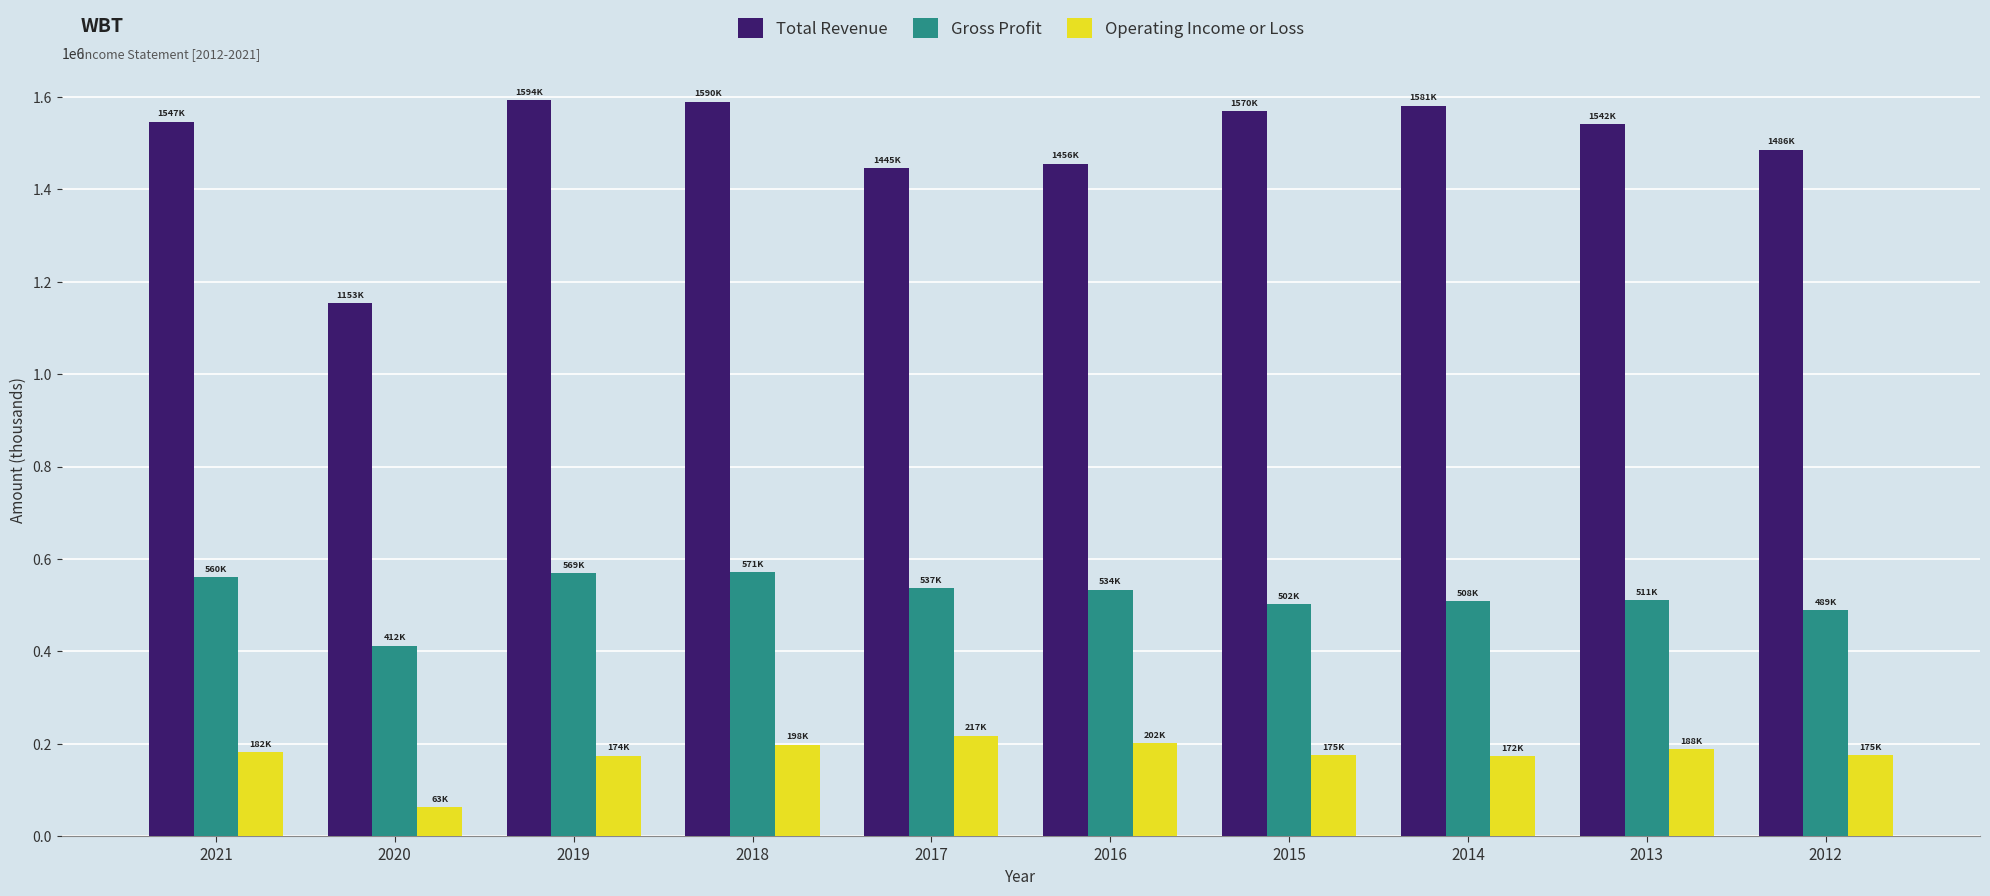

What is the sum of the Gross Profit values at 2013 and 2012?

999500